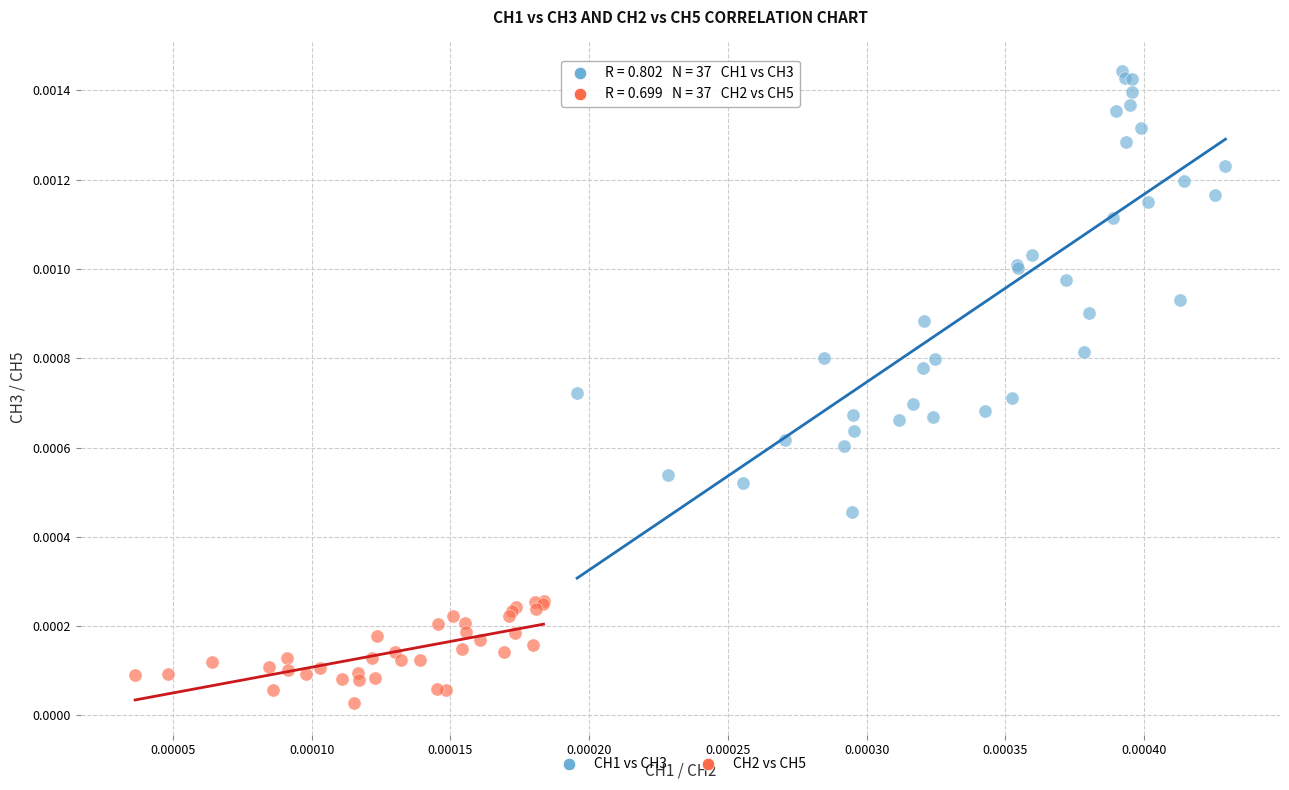

Which series contains the lowest Y value?

CH2 vs CH5